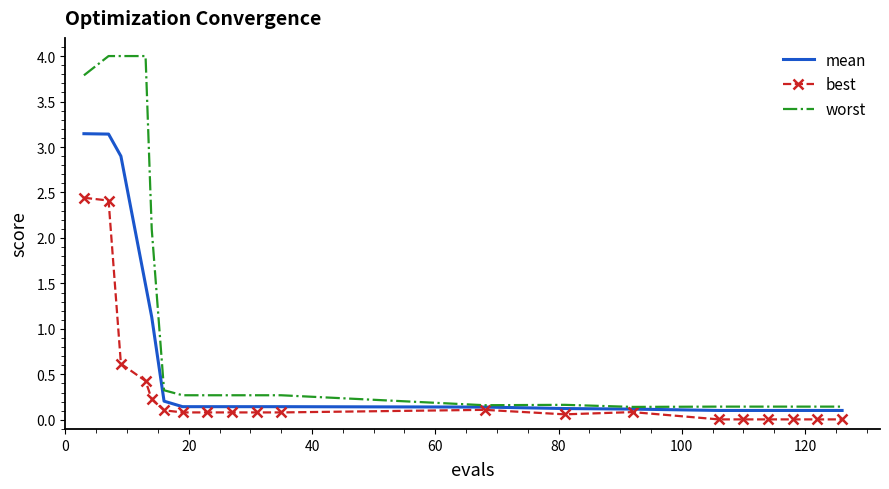

Rank the series by their average value, from lowest to highest.

best, mean, worst